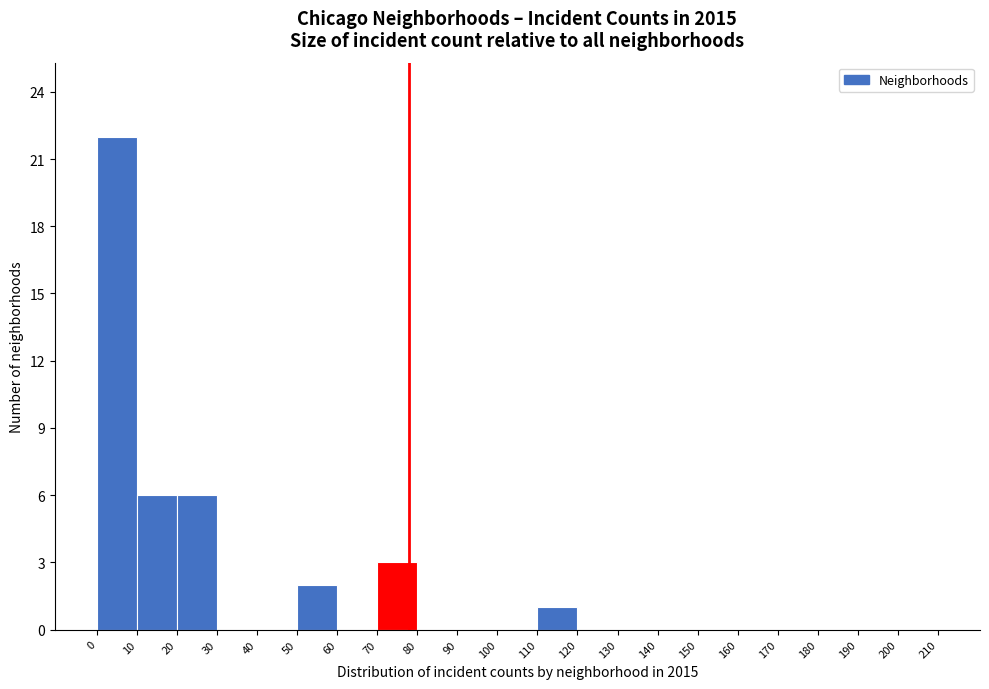

Which range on the x-axis has the tallest bar?

0 to 10